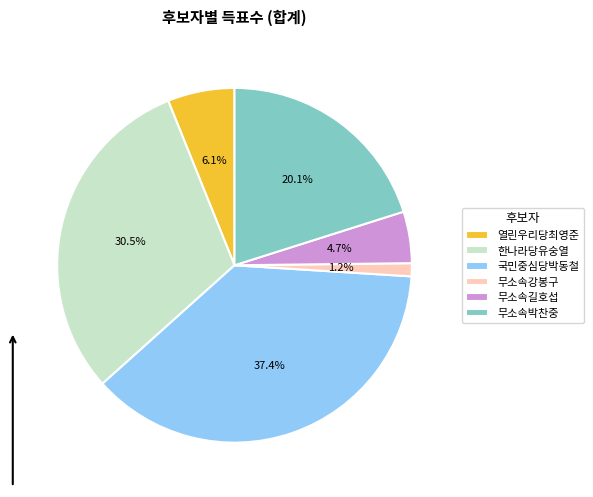

The 열린우리당최영준 slice represents 1% of the pie. True or false?

False